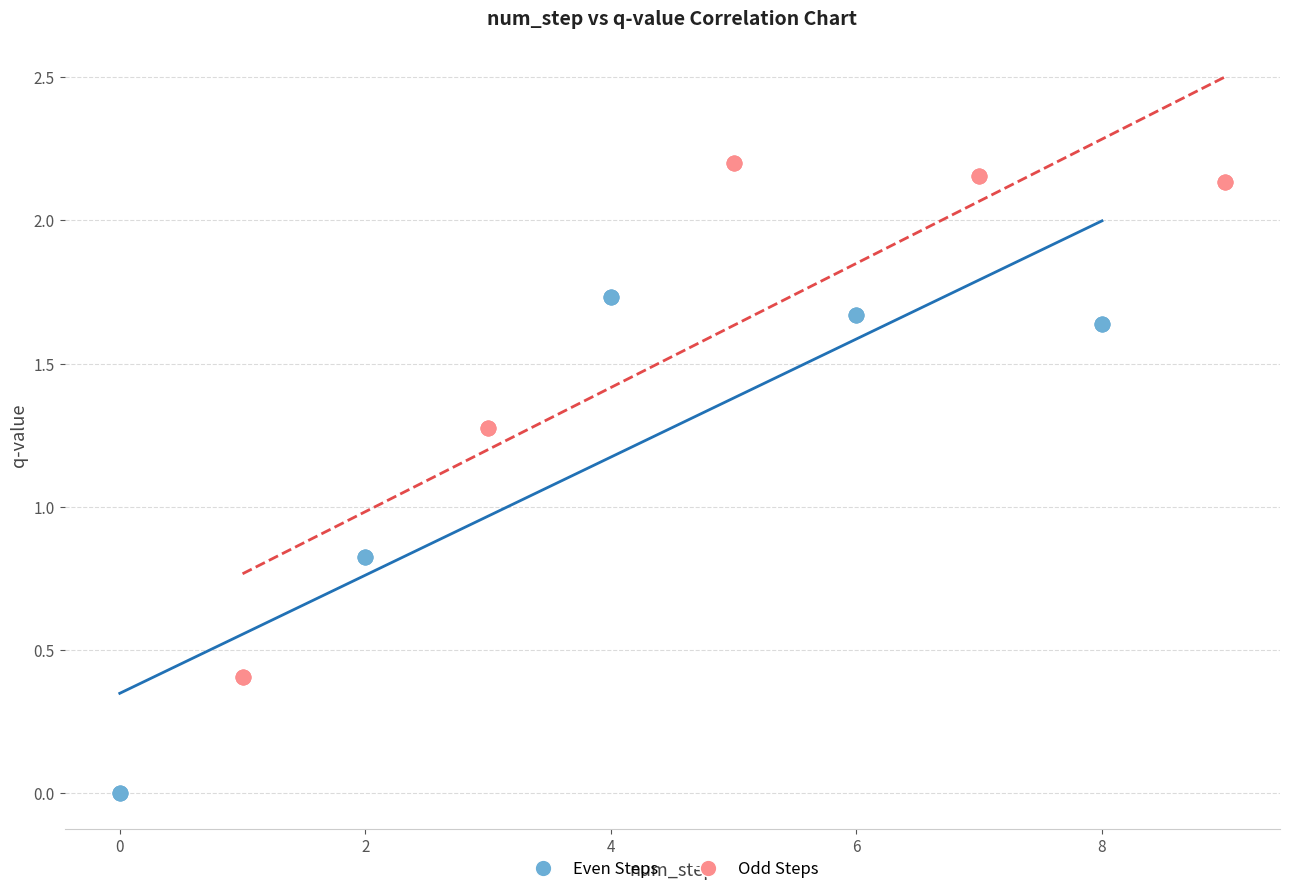

Which series has the largest Y range (max minus min)?

Odd Steps